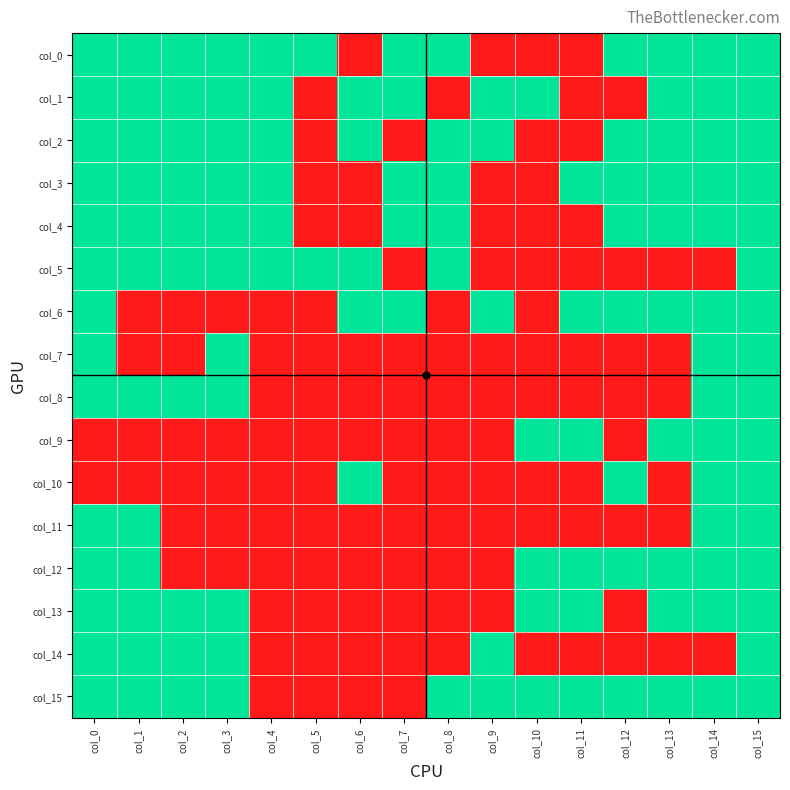

At how many categories does at least one series exceed 0?

16